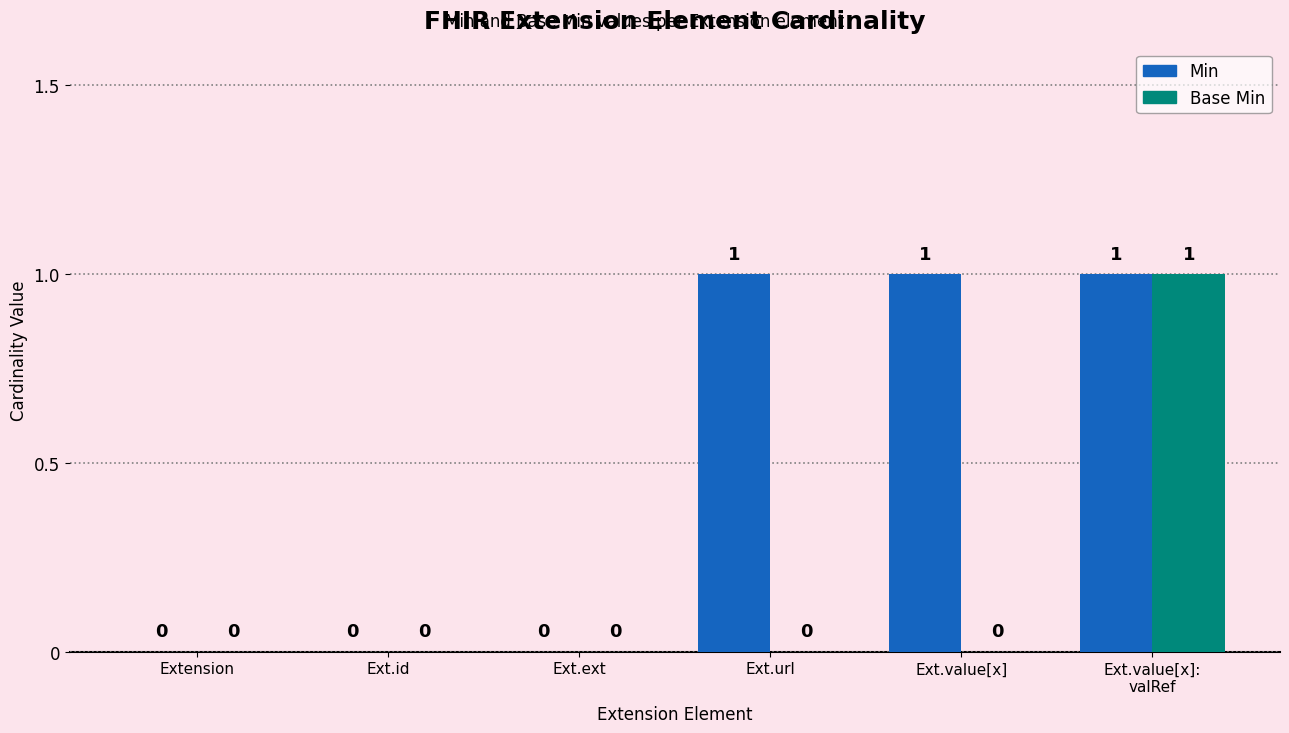

Reading left to right, extract all data points from this chart.

Min: 0	0	0	1	1	1
Base Min: 0	0	0	0	0	1